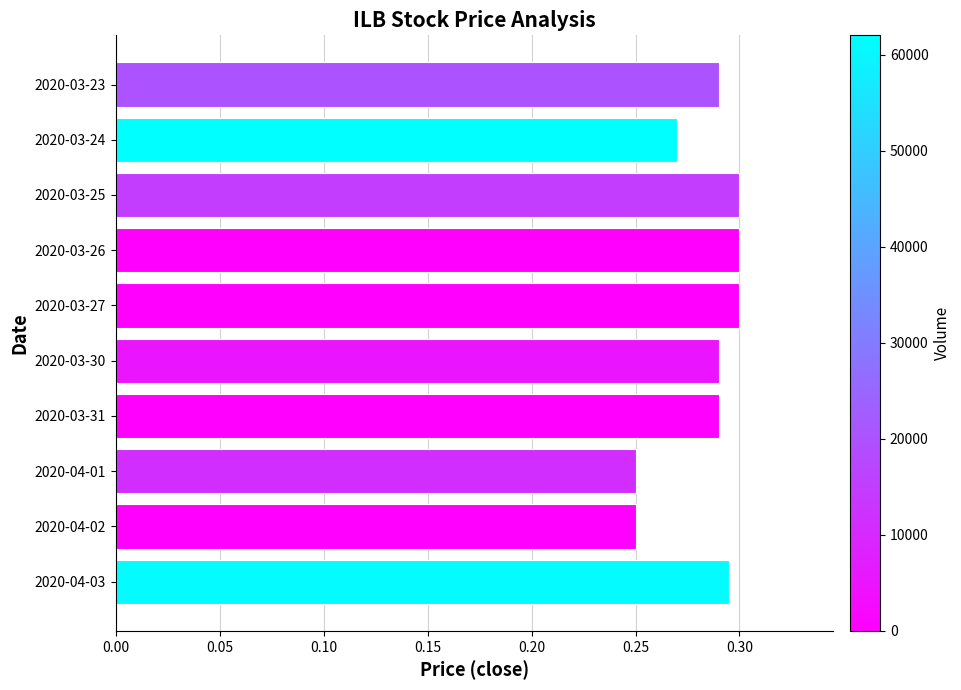

What is the sum of the values at 2020-04-01 and 2020-03-23?

0.5